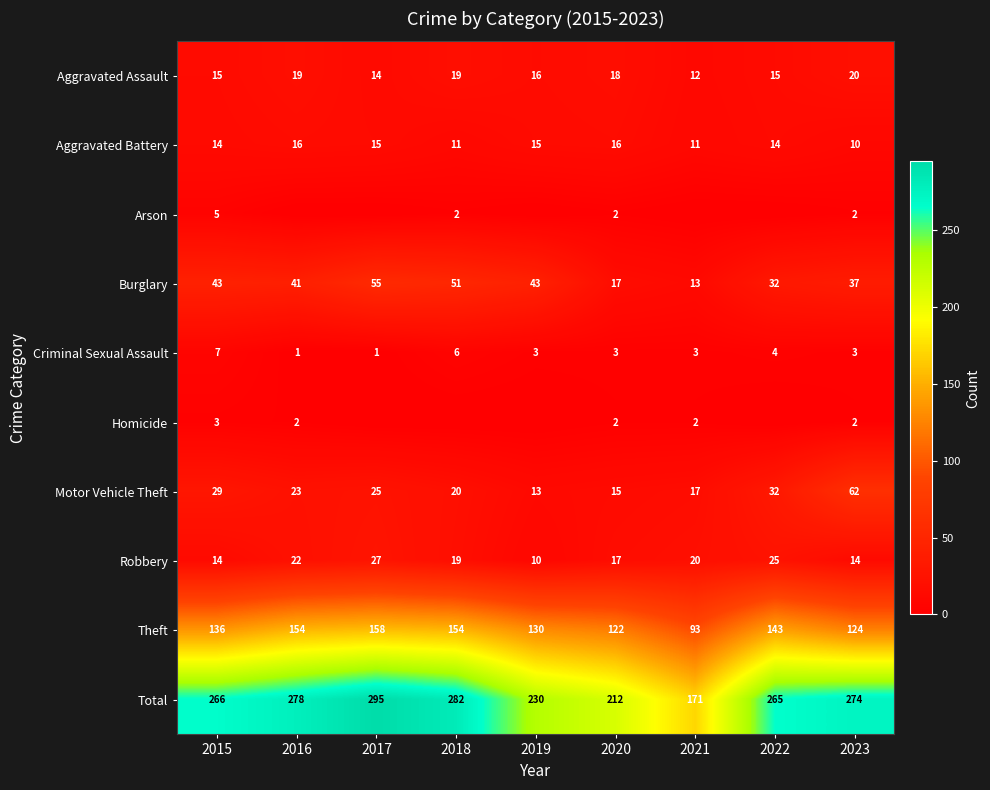

Where is Burglary nearest to the value 34?

2022